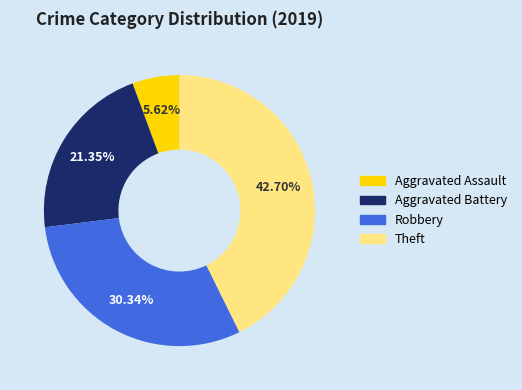

To the nearest percent, what is the combined percentage of Robbery and Aggravated Assault?

36%